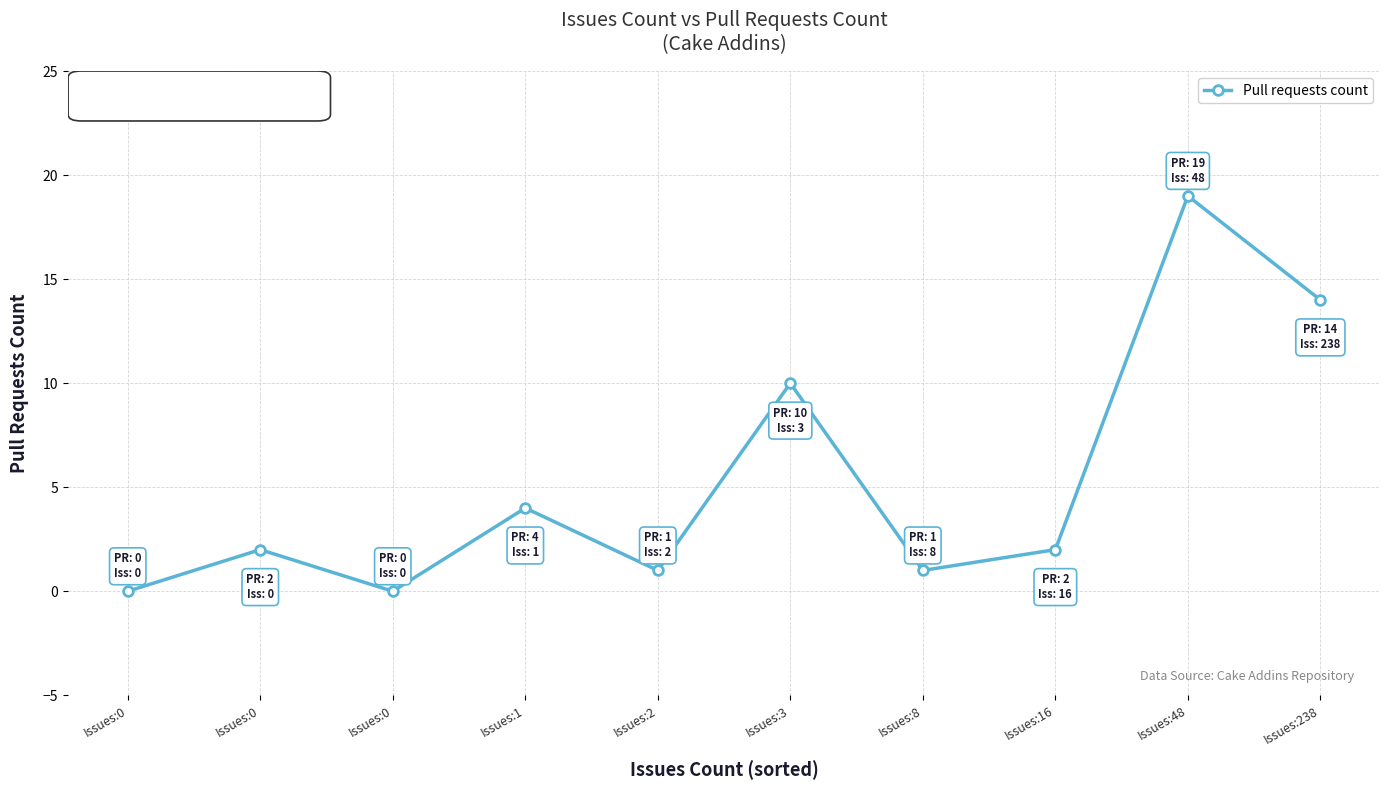

Which has a higher value, Issues:0 or Issues:0?

Issues:0